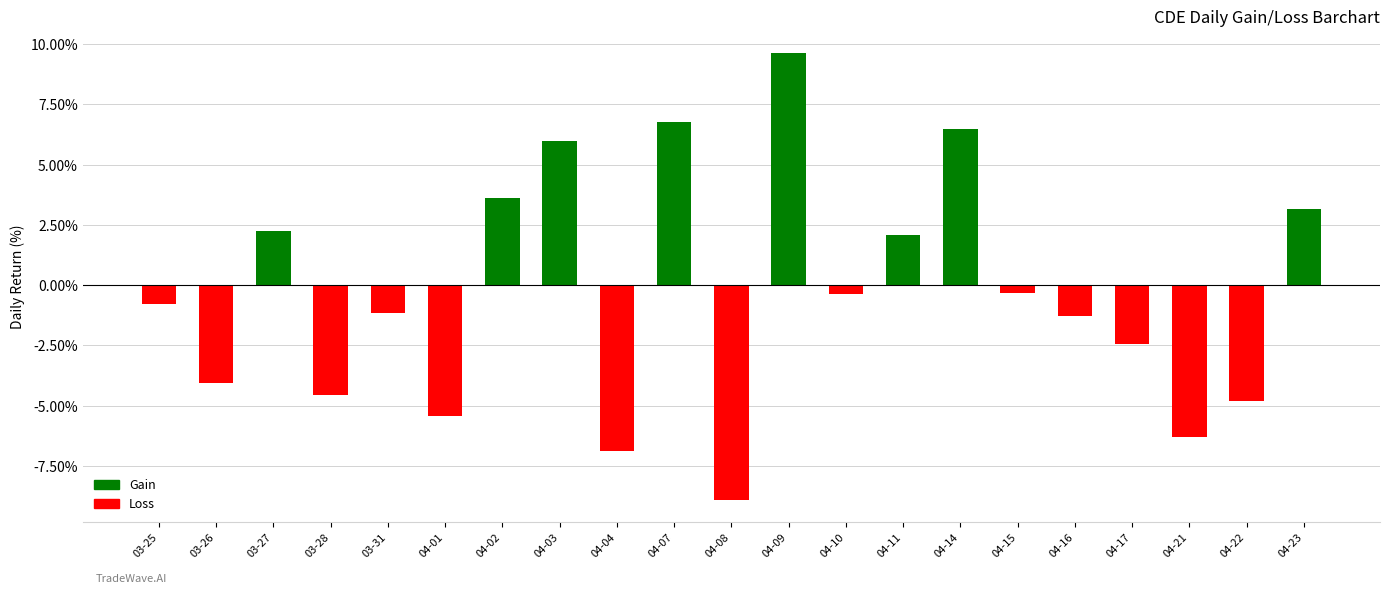

True or false: the data shows -2.2 at 04-16.

False